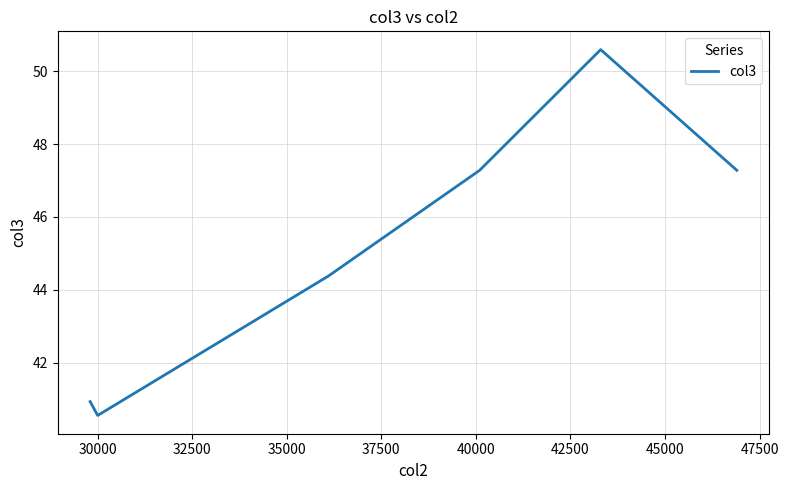

What is the difference between the second highest and minimum values?

6.7